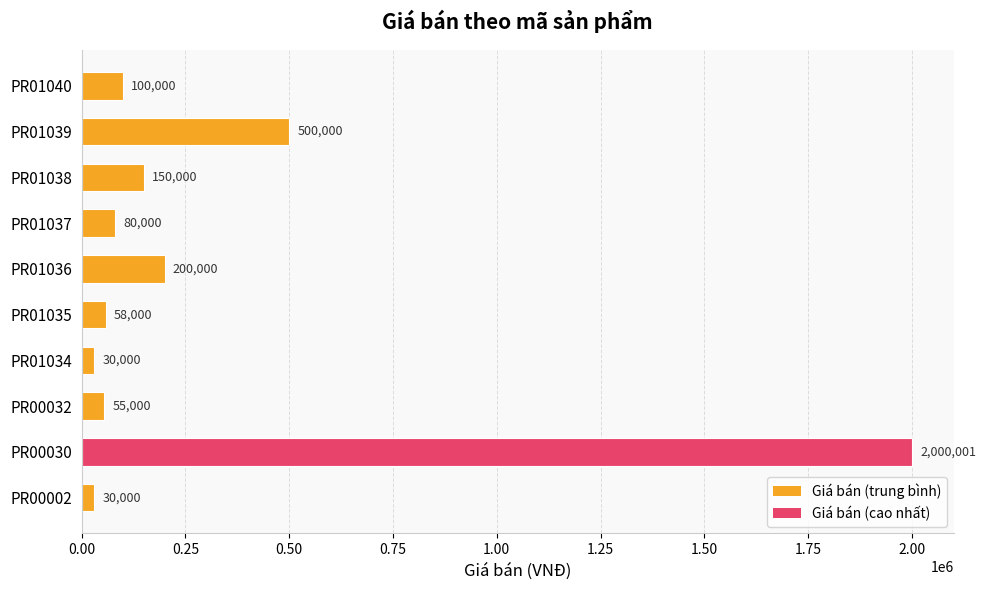

Reading bottom to top, list all the values displayed in this chart.

30000	2000001	55000	30000	58000	200000	80000	150000	500000	100000